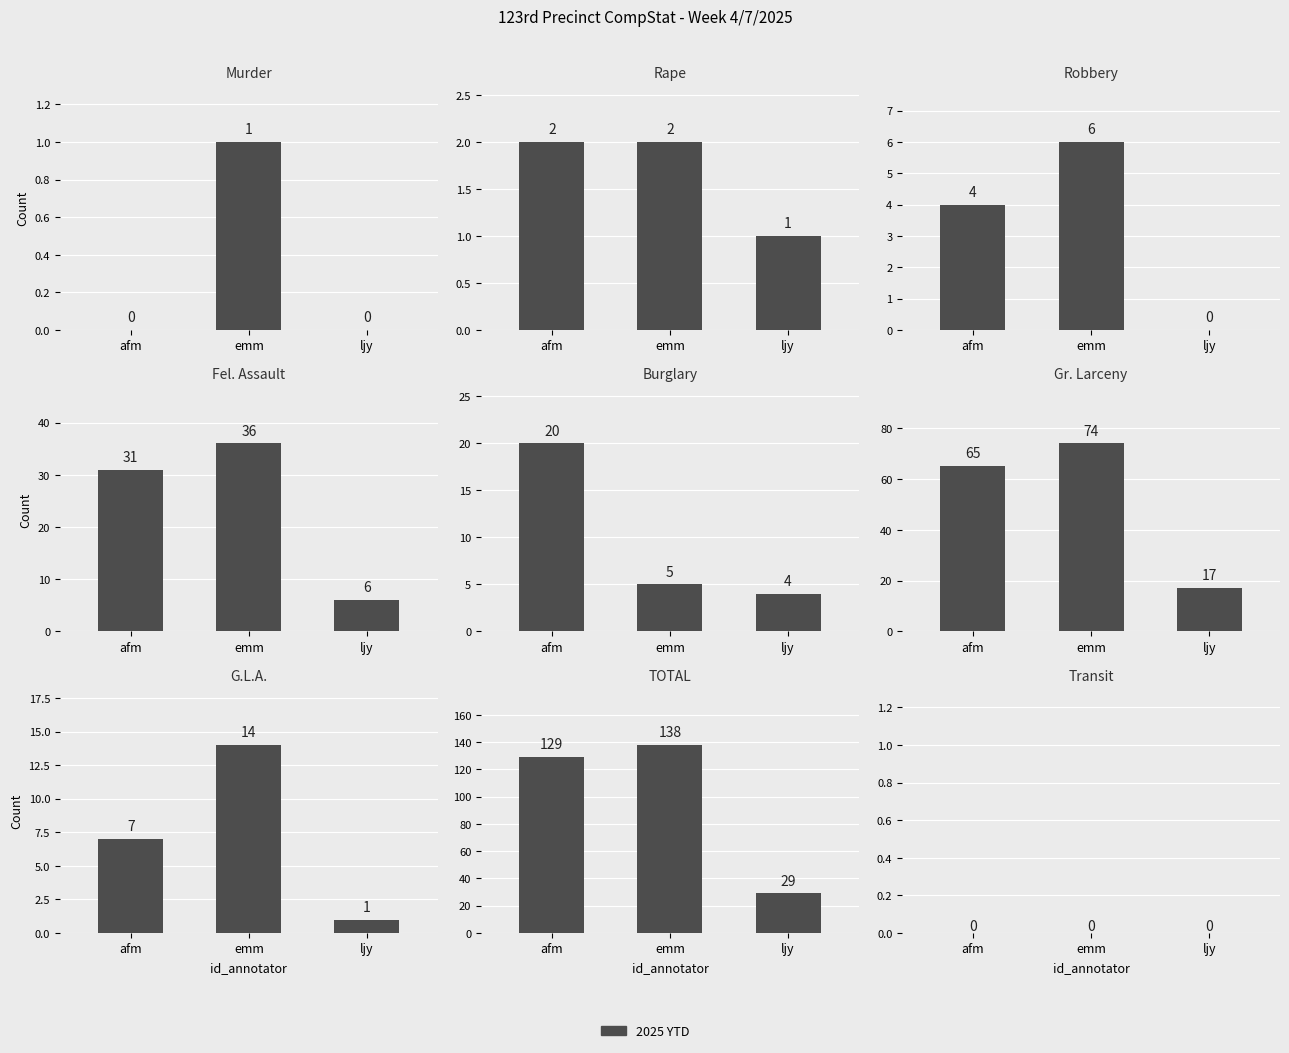

Where is 2025 YTD nearest to the value 64?

Gr. Larceny